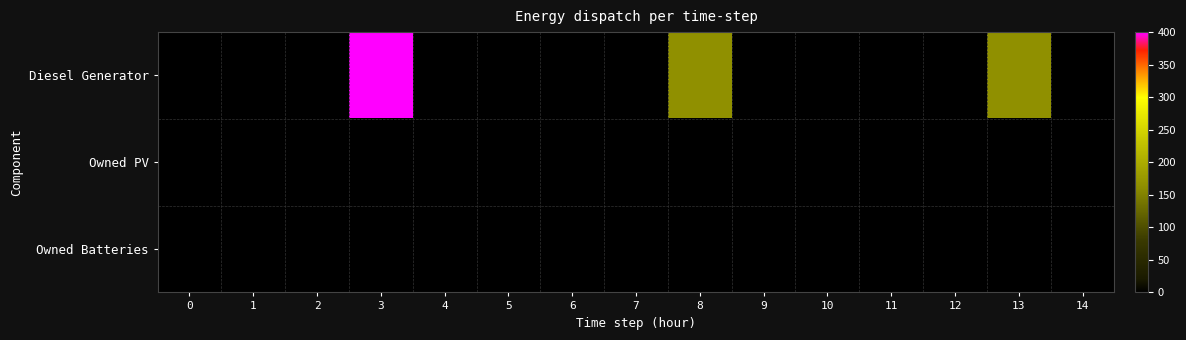

What is the spread (max minus min) of values at 8?

166.0